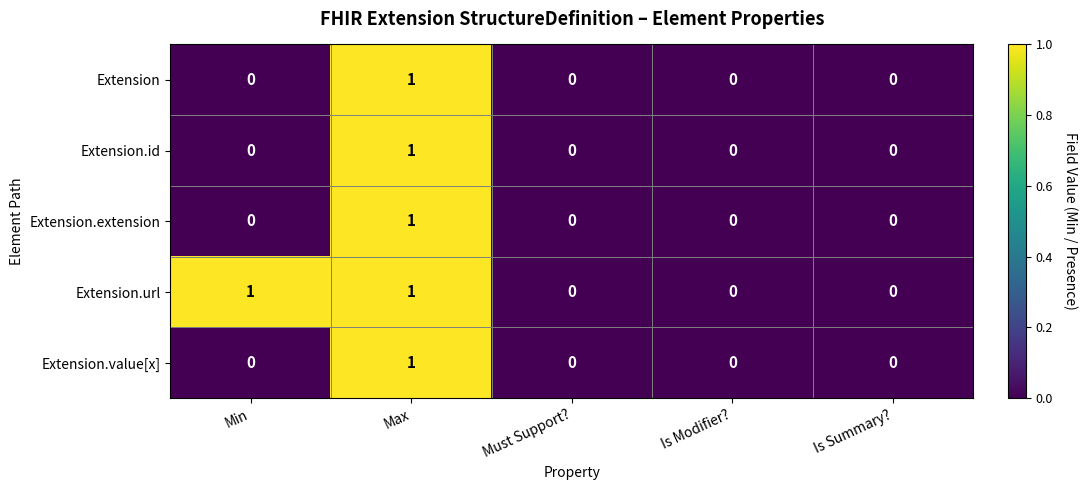

How many distinct data groups are displayed?

5